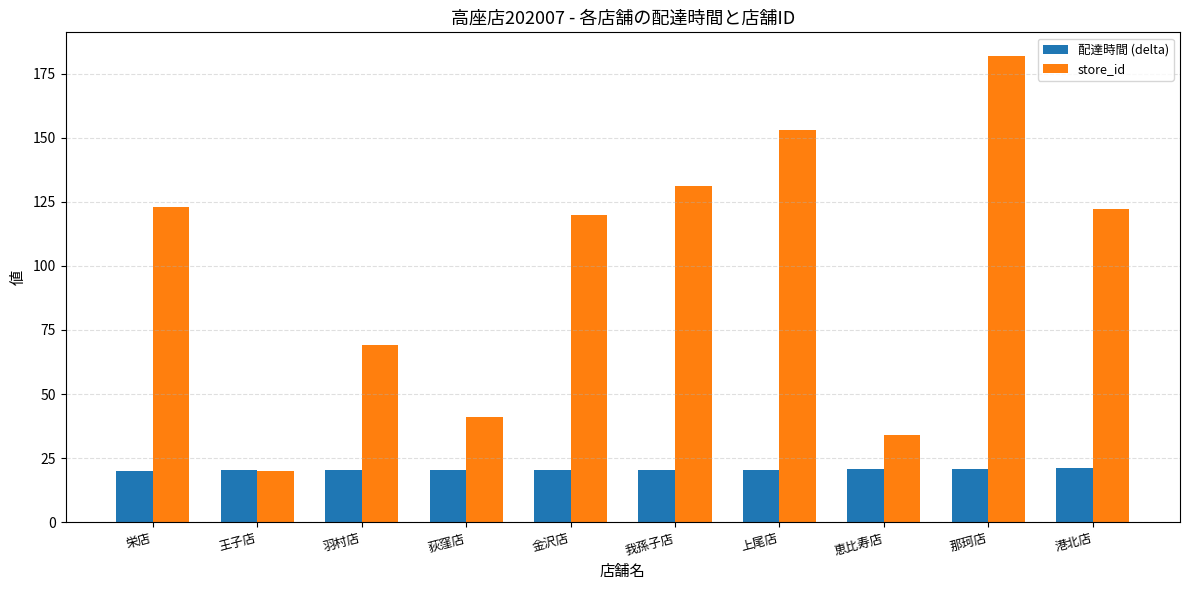

At which label is store_id closest to 101?

金沢店